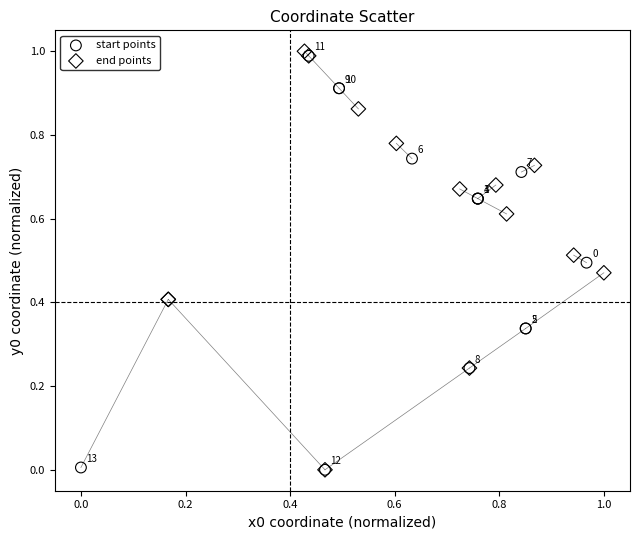

Which series has the widest spread of Y values?

end points